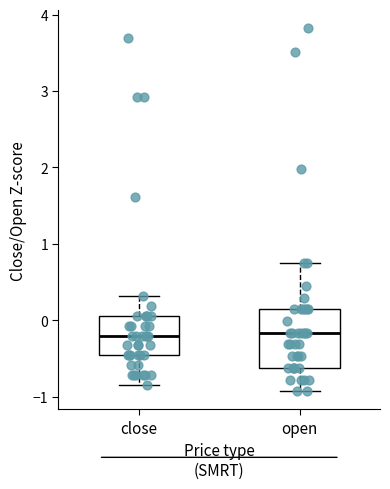

Where is the upper edge of the box for close on the y-axis? The values are not printed on the chart, so give them approximately, as read against the axis.

0.1